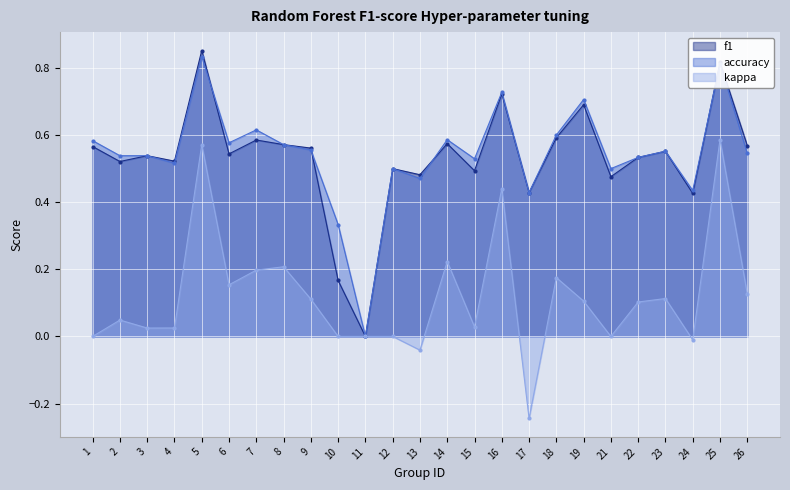

At which category does kappa reach its first local valley?

3